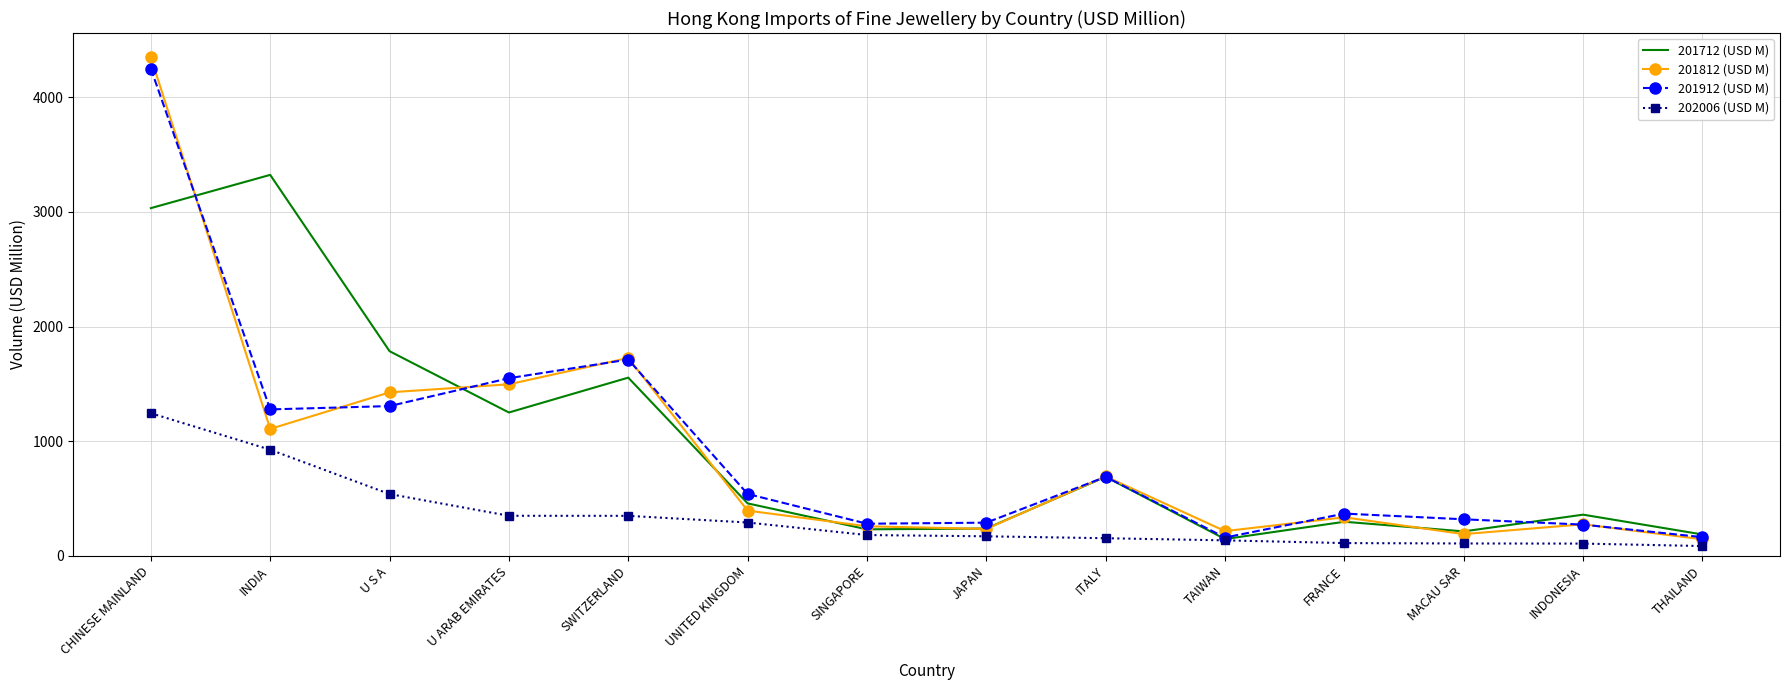

What is the average value of the 201812 (USD M) series?

917.0